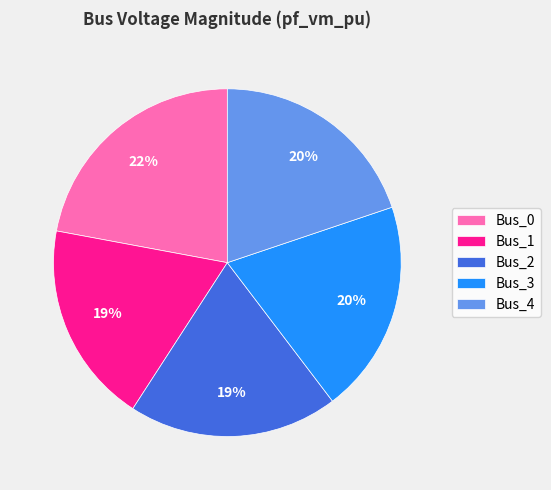

To the nearest percent, what portion does Bus_4 represent?

20%